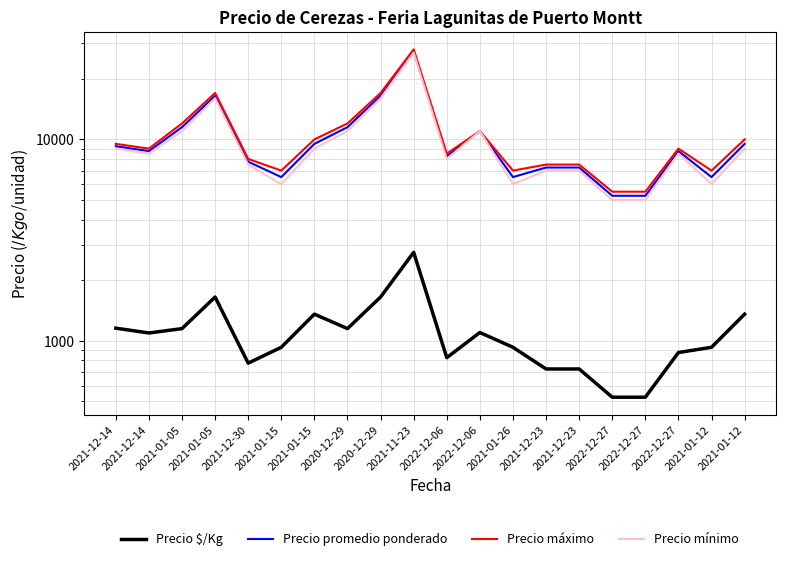

Is it true that Precio mínimo equals 16000 at 2021-01-05?

True